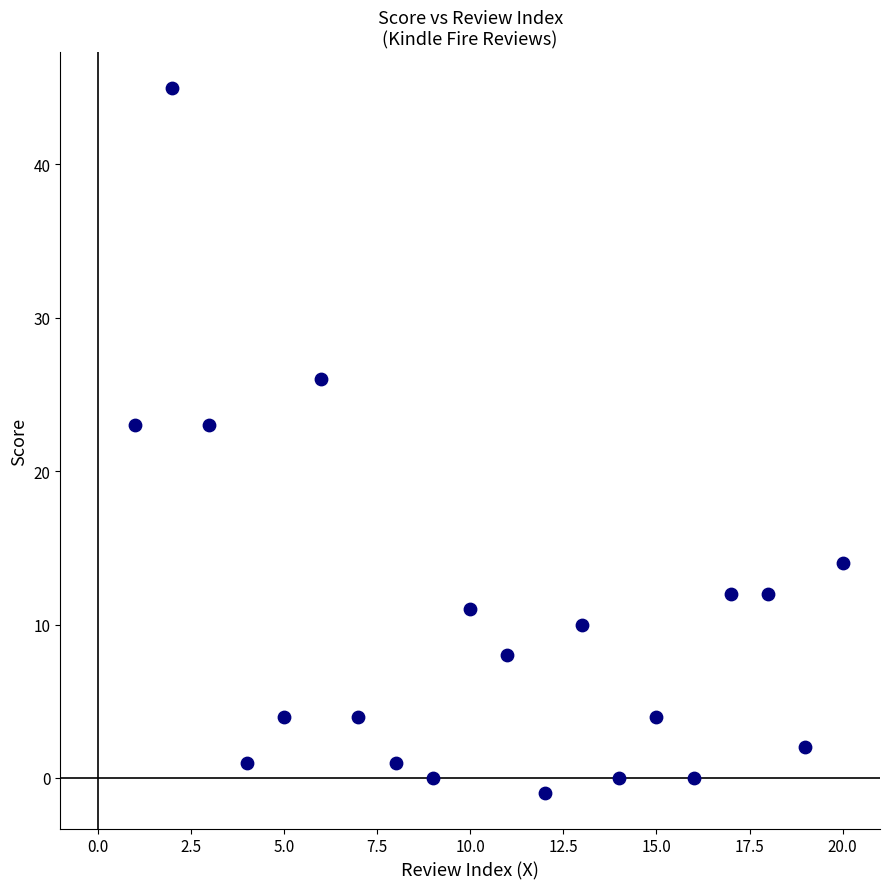

What is the range of Y values (max minus min)?

46